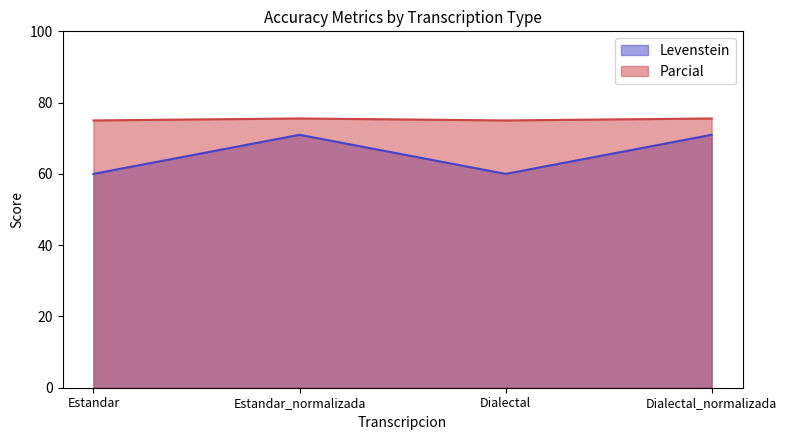

What is the value of the Levenstein point at the 1st from the left?

60.0